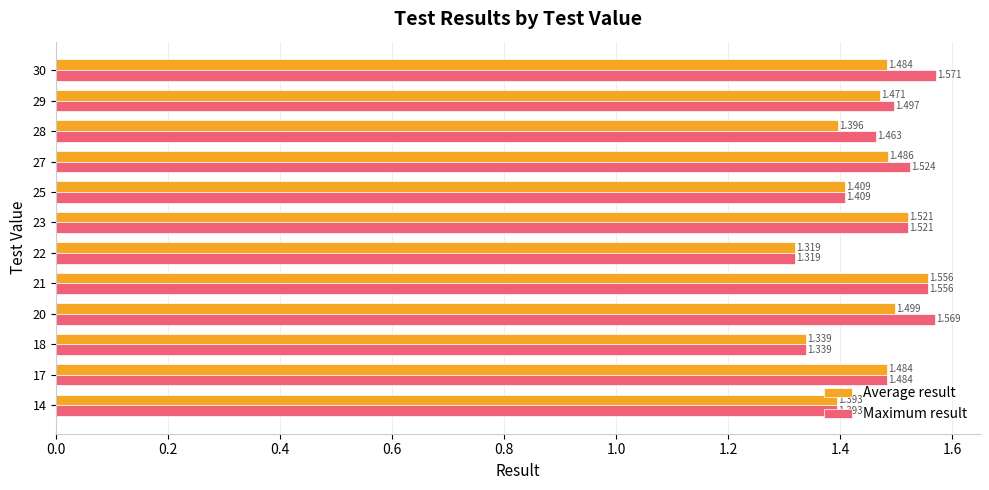

Between 22 and 29, which series saw the biggest shift?

Maximum result